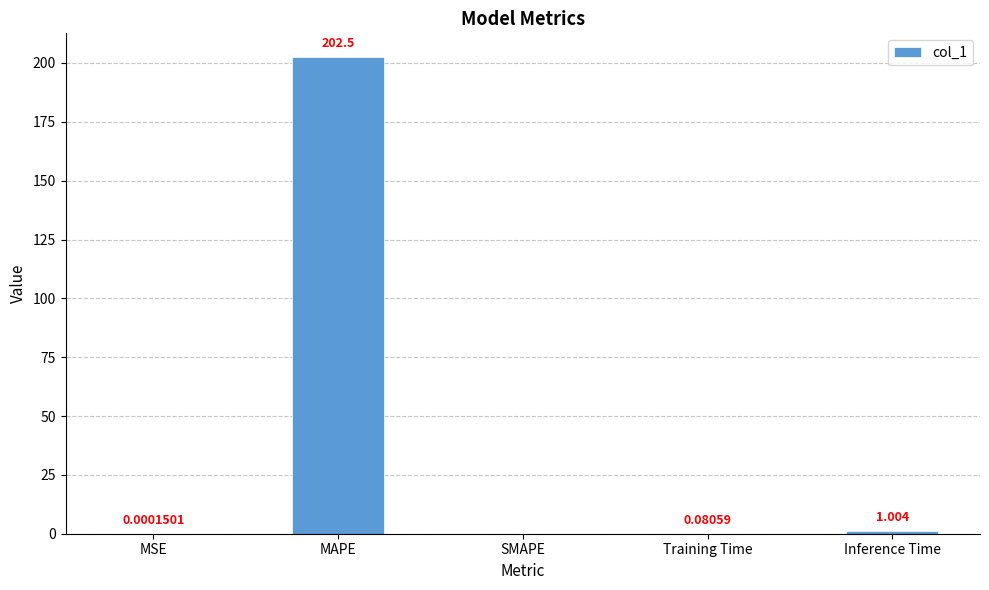

Which has a higher value, MAPE or Inference Time?

MAPE